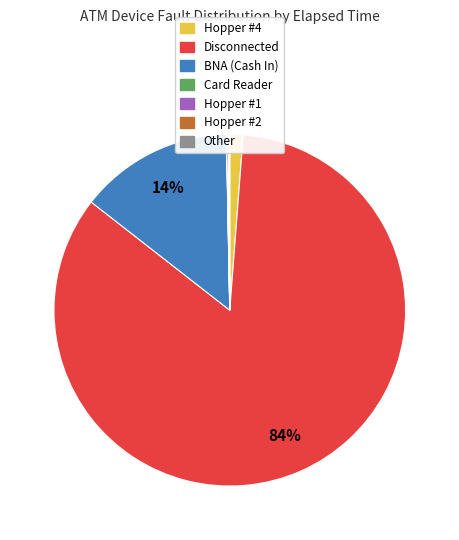

Between Hopper #4 and Disconnected, which is larger?

Disconnected